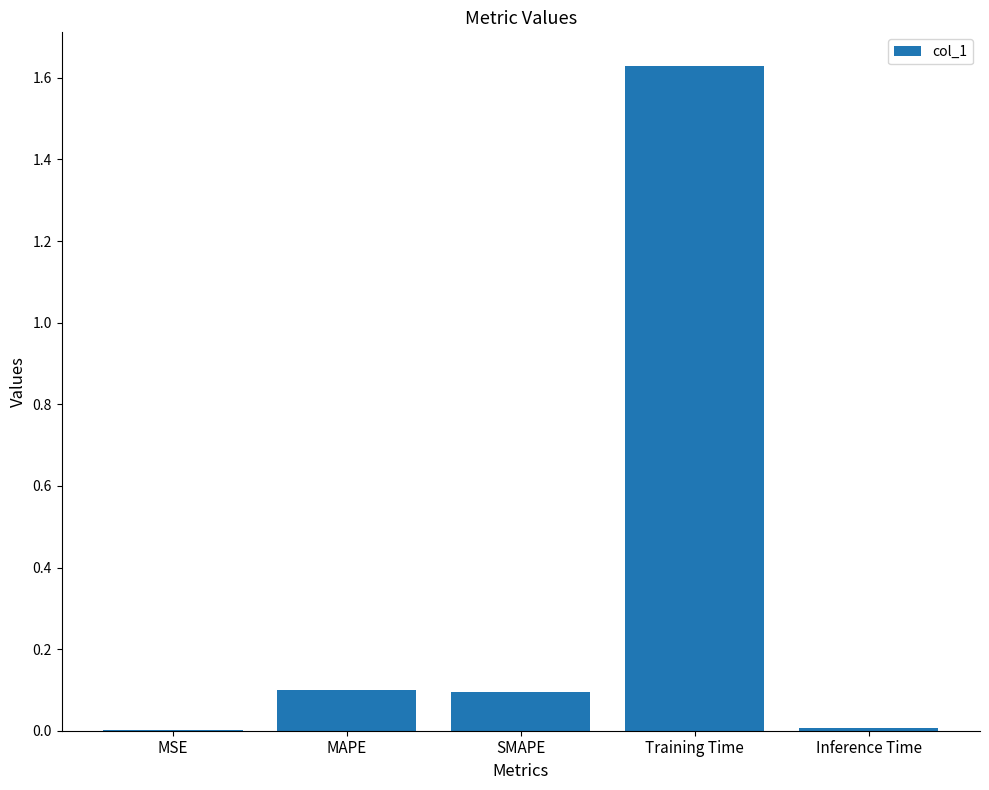

What is the sum of all values?

1.8